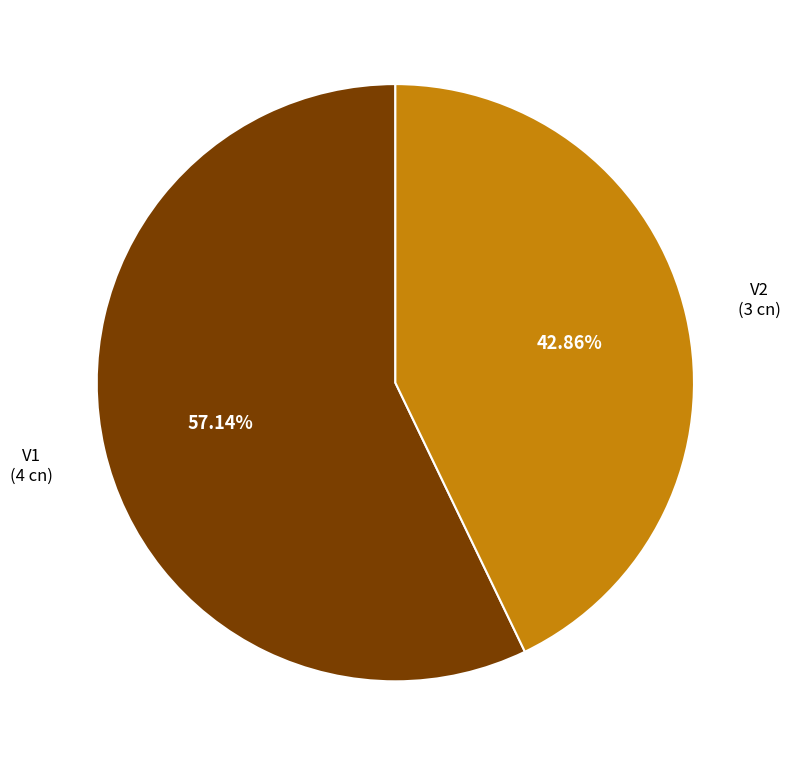

Does any single category account for the majority?

Yes